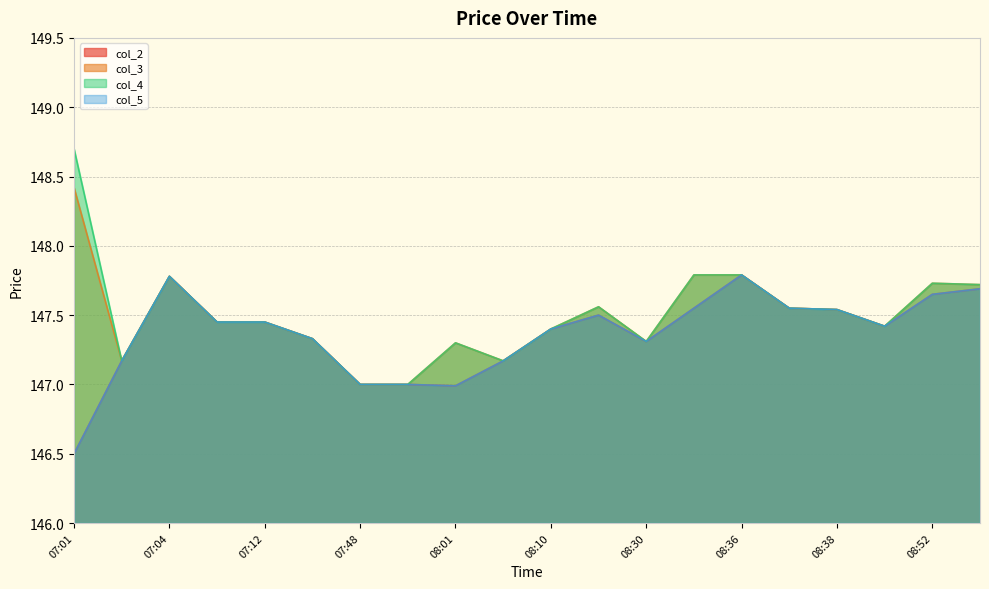

List the labels in order of col_2 value, smallest first.

07:01, 08:01, 07:48, 07:53, 07:02, 08:07, 08:30, 07:13, 08:10, 08:40, 07:06, 07:12, 08:13, 08:38, 08:34, 08:37, 08:52, 08:53, 07:04, 08:36